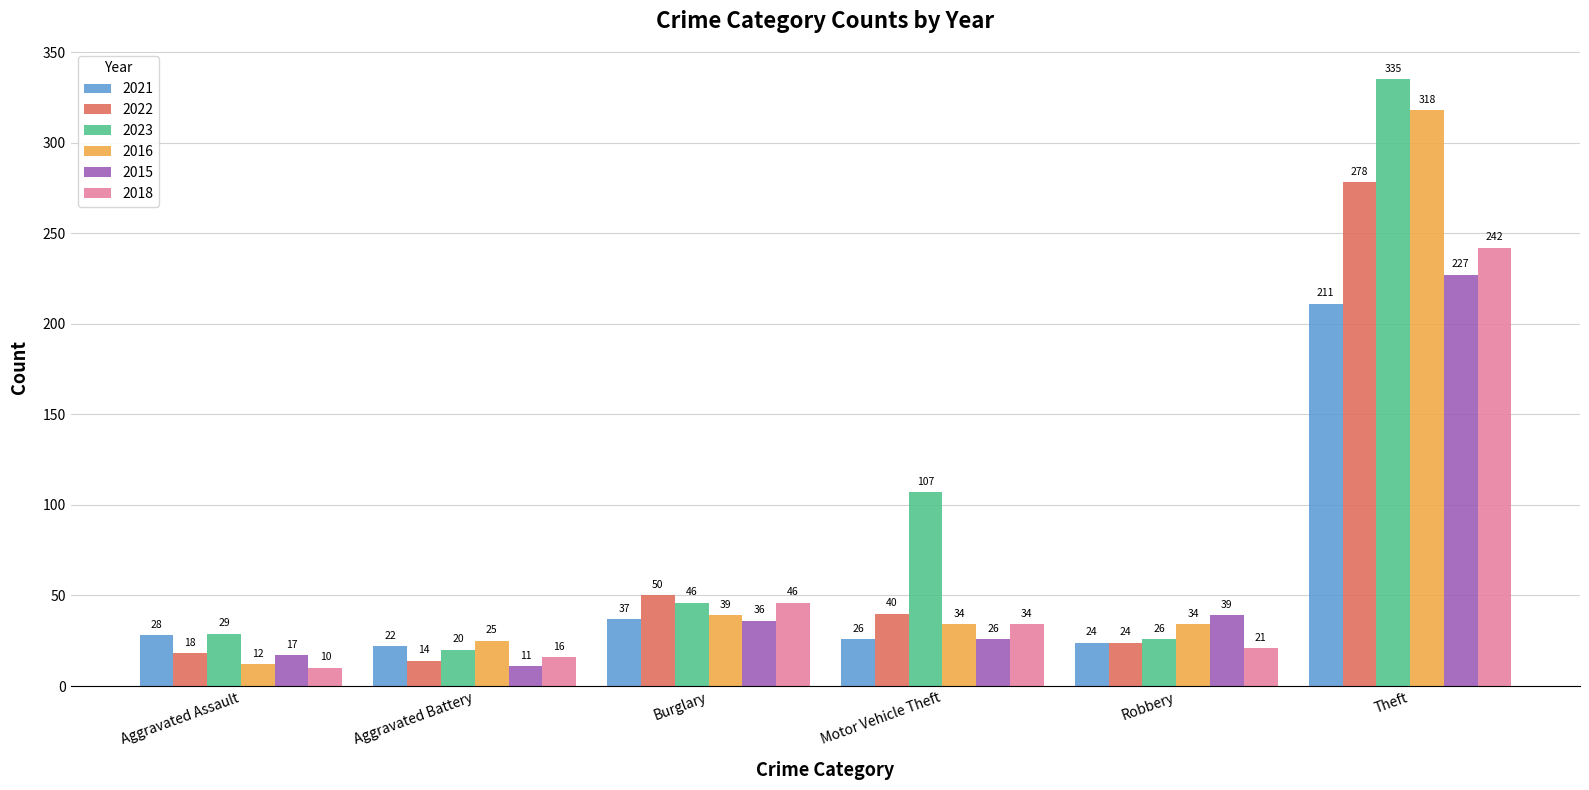

List the labels in order of 2021 value, smallest first.

Aggravated Battery, Robbery, Motor Vehicle Theft, Aggravated Assault, Burglary, Theft